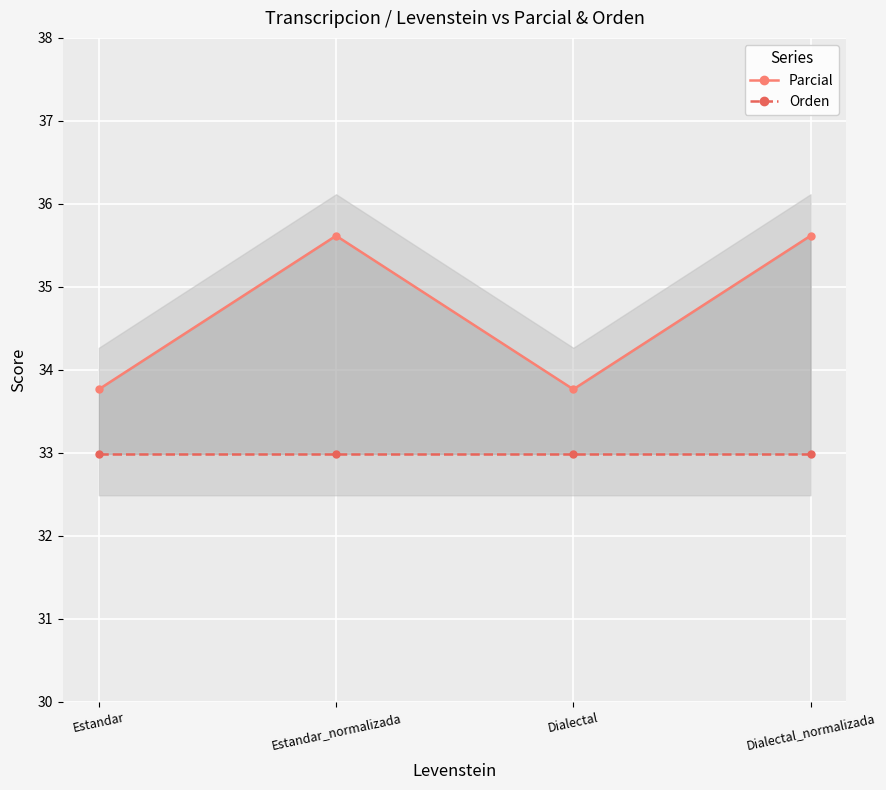

What position from the right is Dialectal?

2